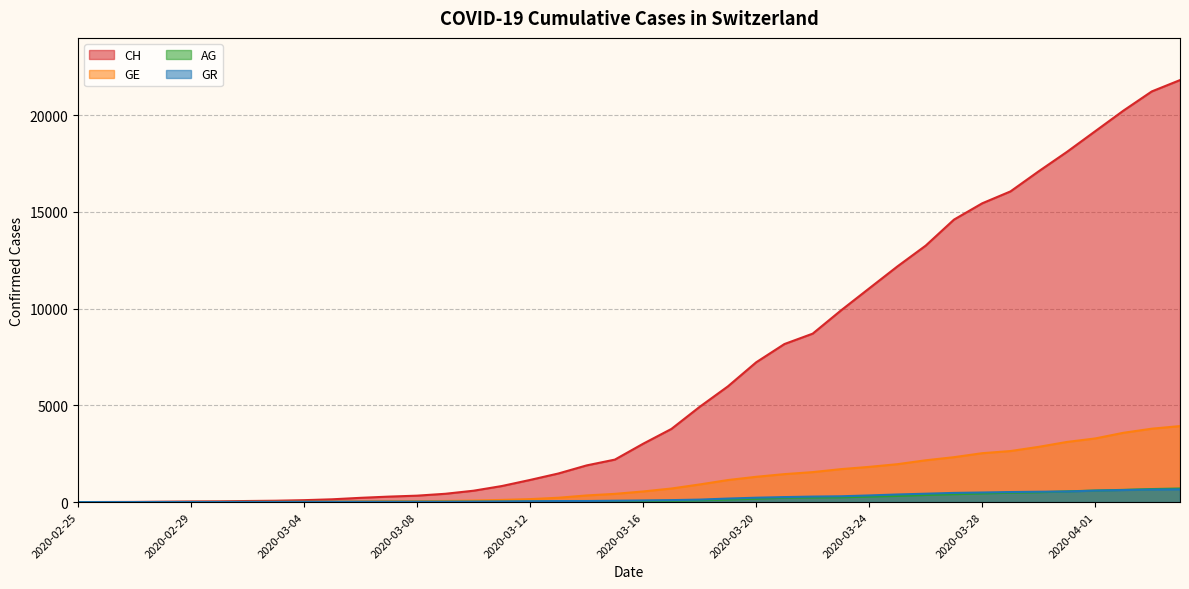

What is the sum of all GE values?

44876